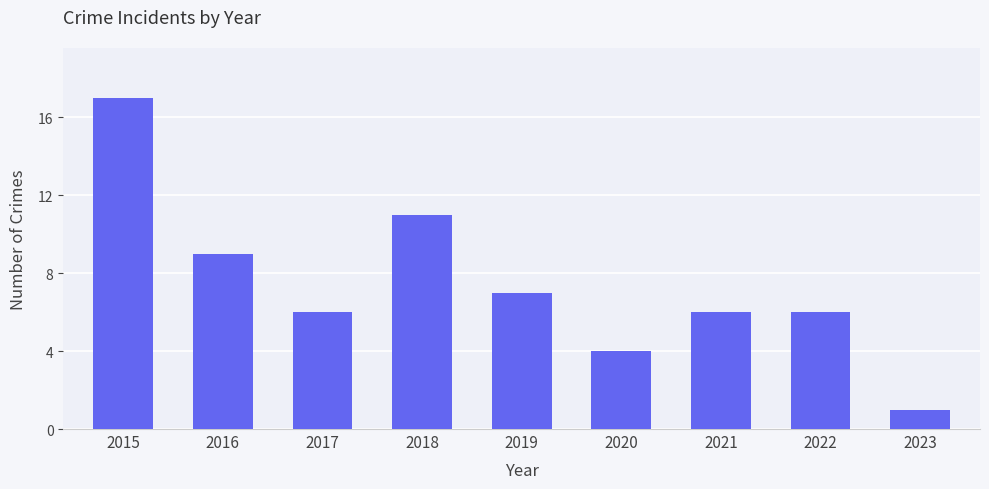

What is the value of the 5th bar from the left?

7